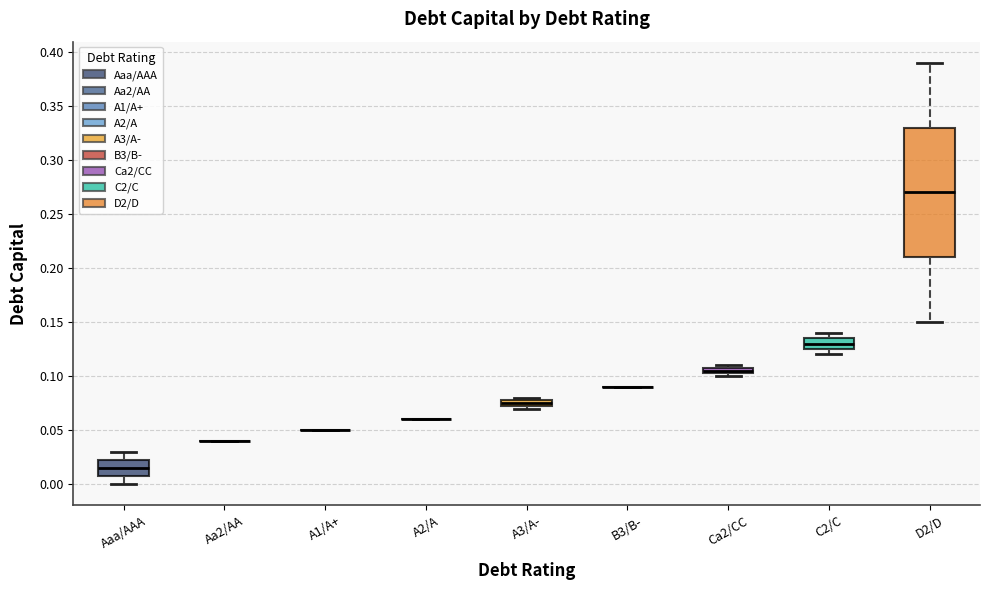

Comparing the boxes themselves (not the whiskers), which one is the tallest?

D2/D